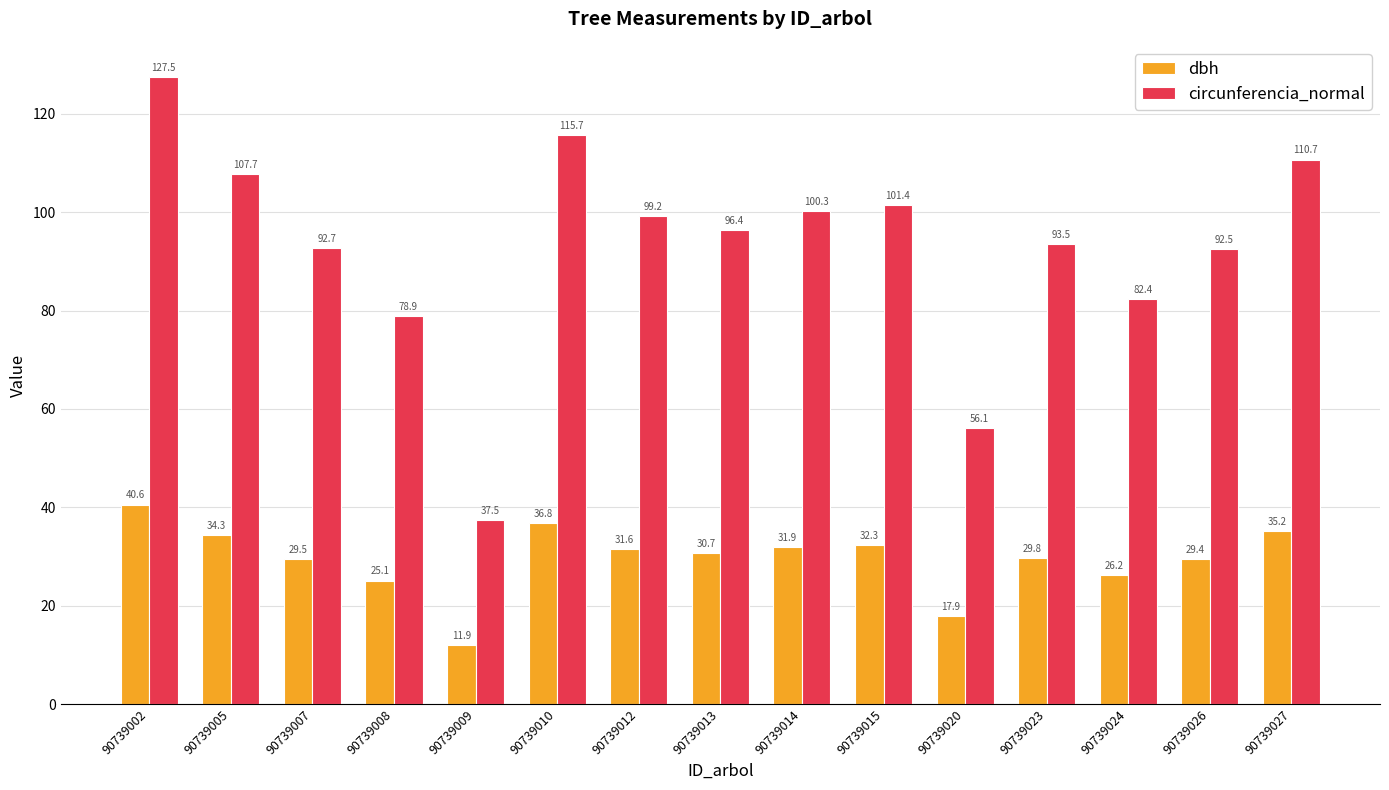

At which label is dbh closest to 26?

90739024